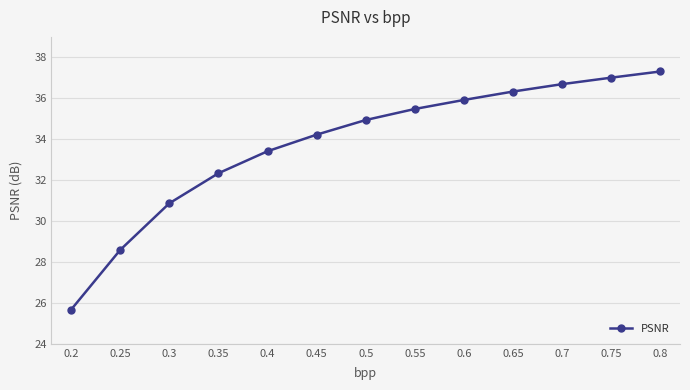

List the labels in order of value, largest first.

0.8, 0.75, 0.7, 0.65, 0.6, 0.55, 0.5, 0.45, 0.4, 0.35, 0.3, 0.25, 0.2